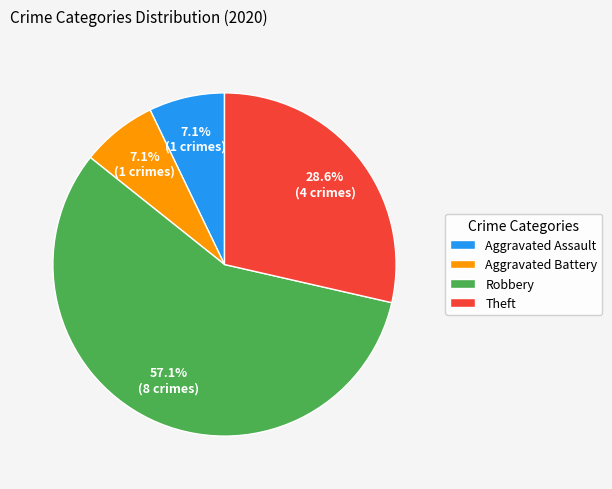

What is the largest slice in the pie chart?

Robbery